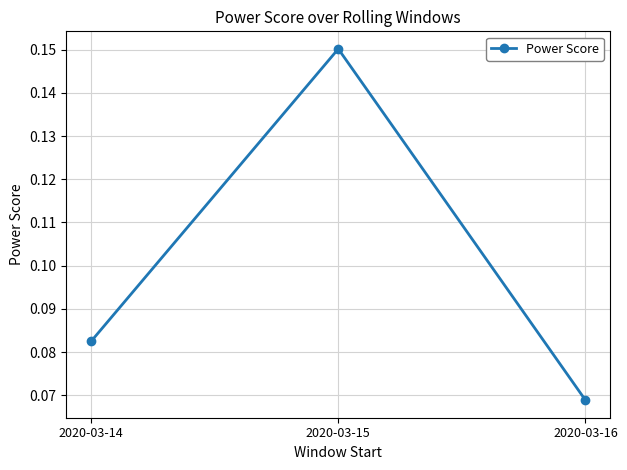

List the labels in order of value, largest first.

2020-03-15, 2020-03-14, 2020-03-16